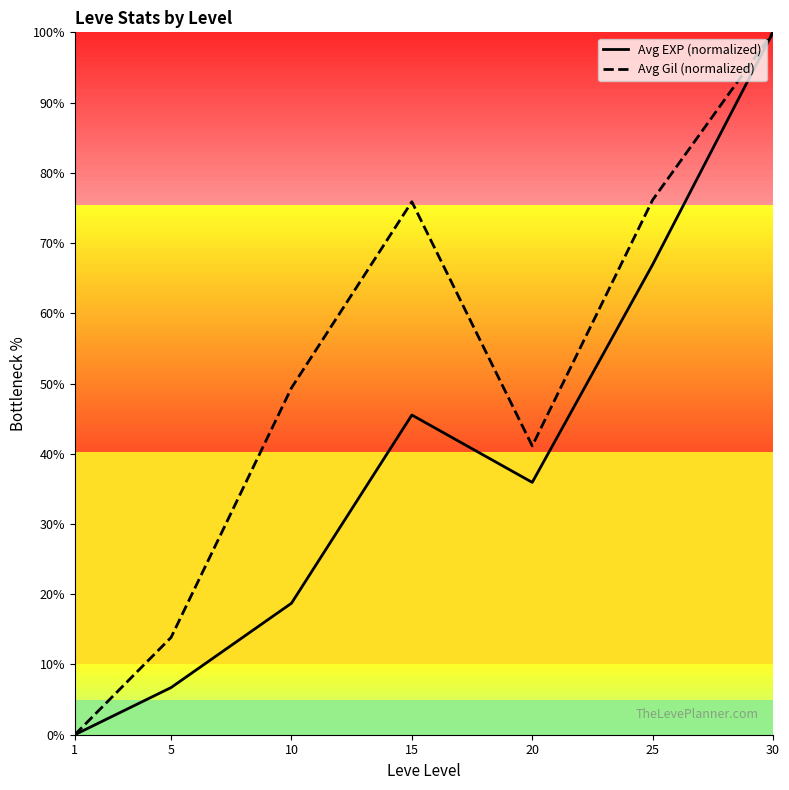

Is it true that Avg Gil (normalized) equals 0.0 at 1?

True